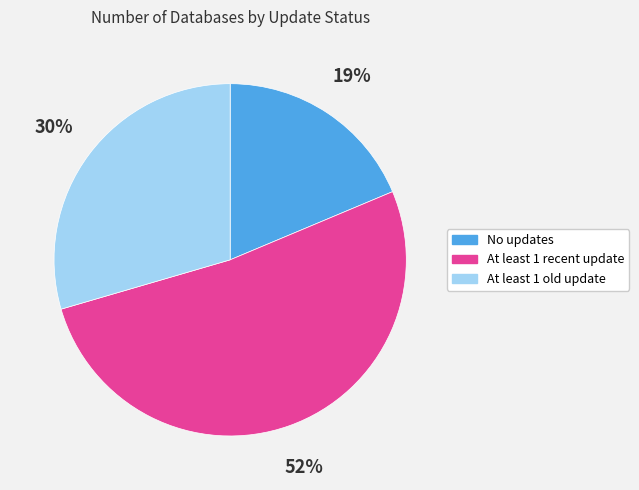

Rank the categories by value from lowest to highest.

No updates, At least 1 old update, At least 1 recent update